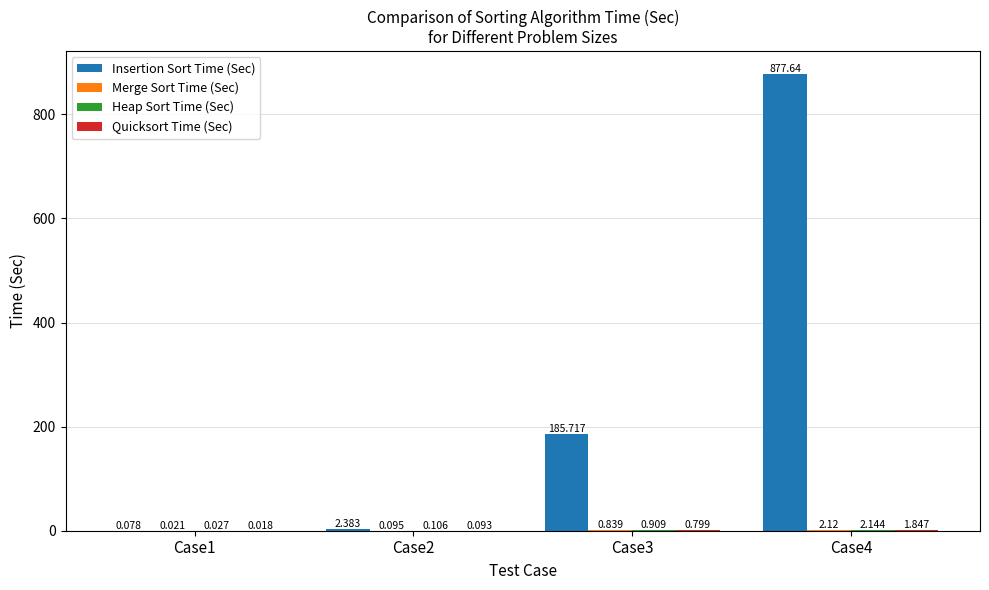

Between Case1 and Case2, which series saw the biggest shift?

Insertion Sort Time (Sec)